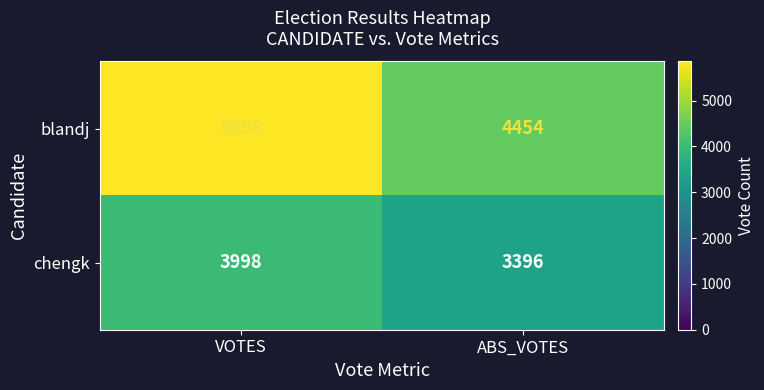

What is the average value of the blandj series?

5155